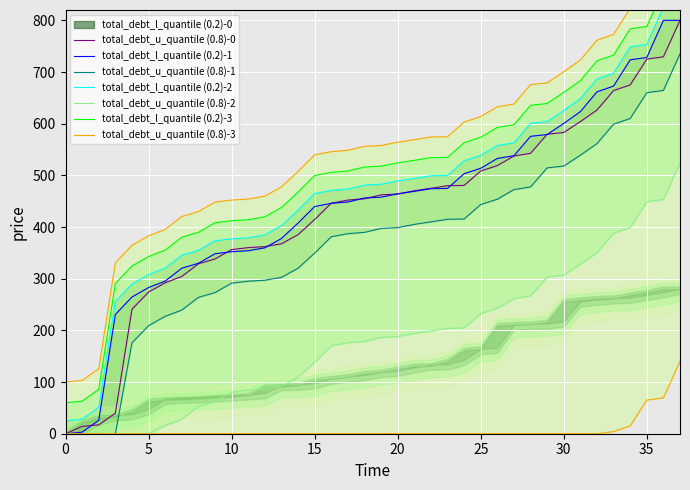

What is the approximate value of x_l_quantile (0.2)-0 at 36?

729.4